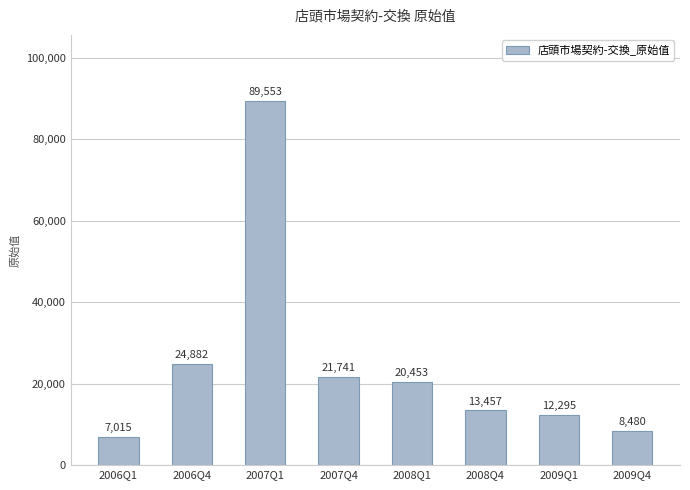

How many bars are there in total?

8